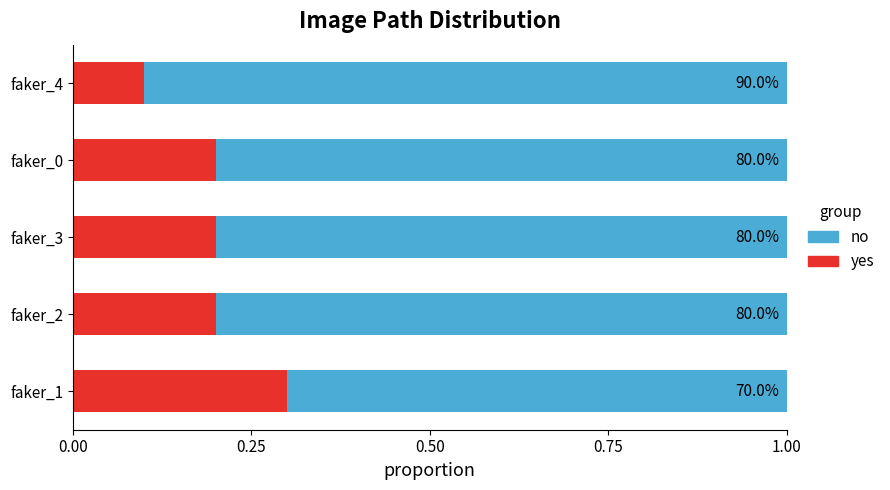

Reading left to right, extract all data points from this chart.

yes: 0.3	0.2	0.2	0.2	0.1
no: 0.7	0.8	0.8	0.8	0.9